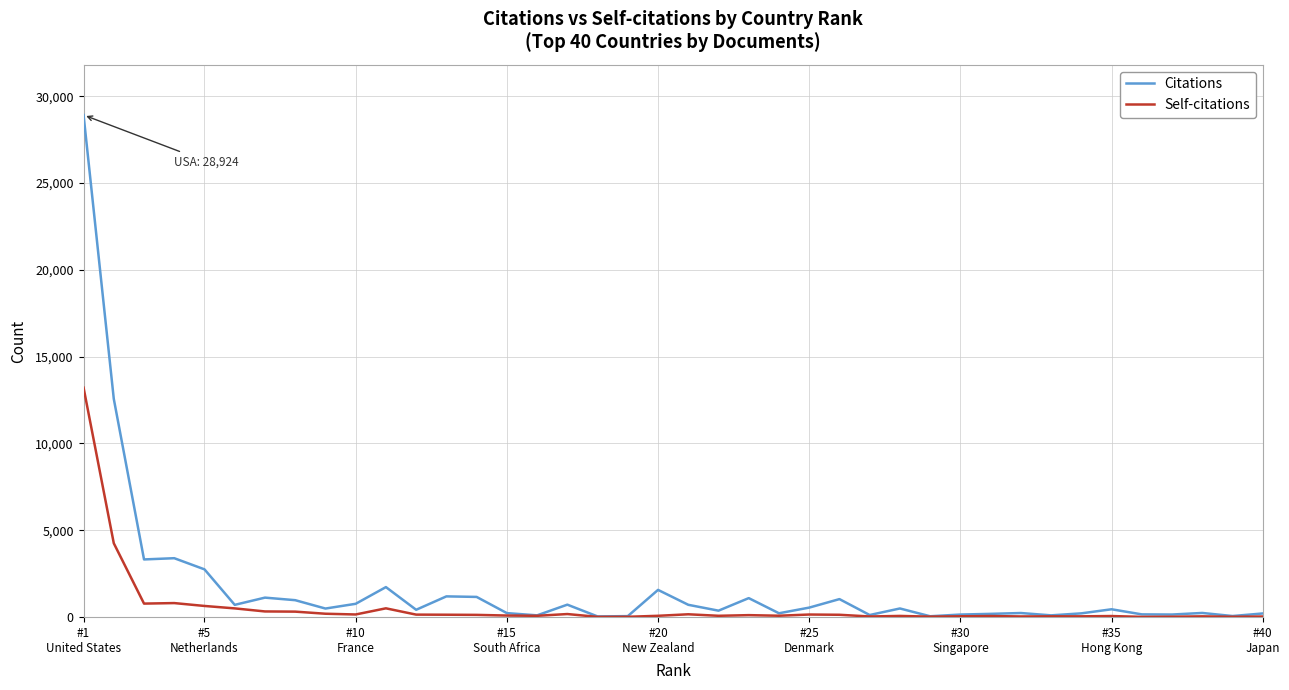

Which series has the widest spread of values?

Citations